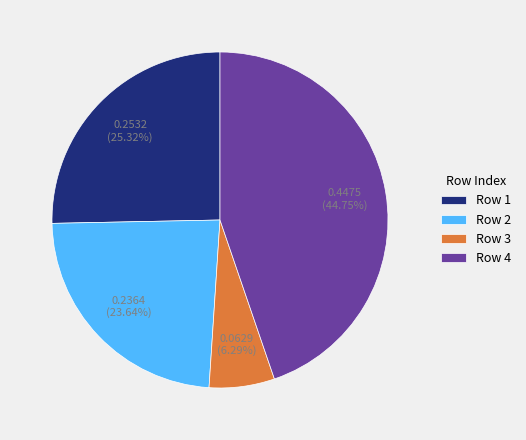

Count the number of slices in the pie.

4